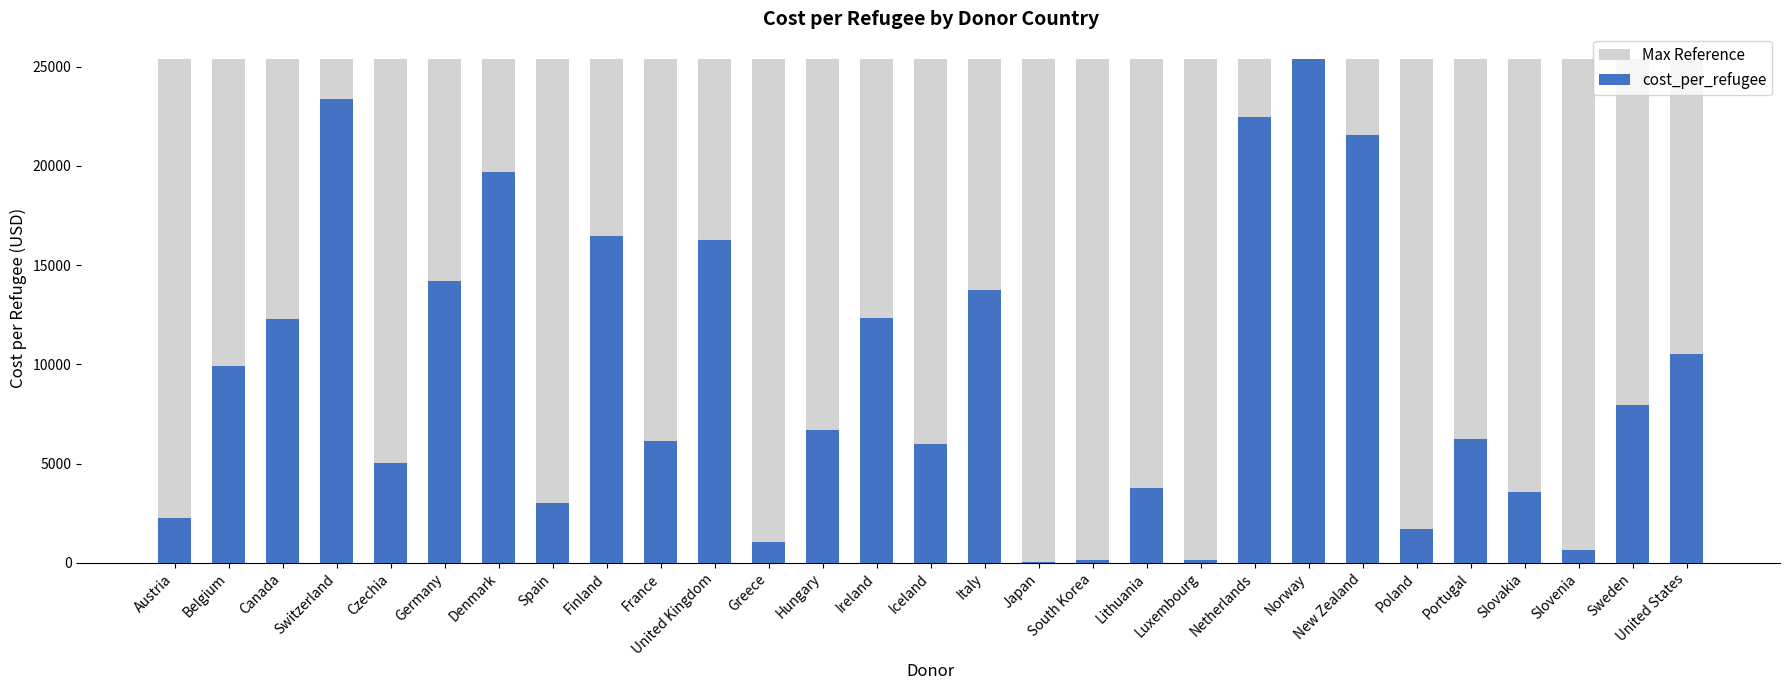

What is the average value of the cost_per_refugee series?

9397.8